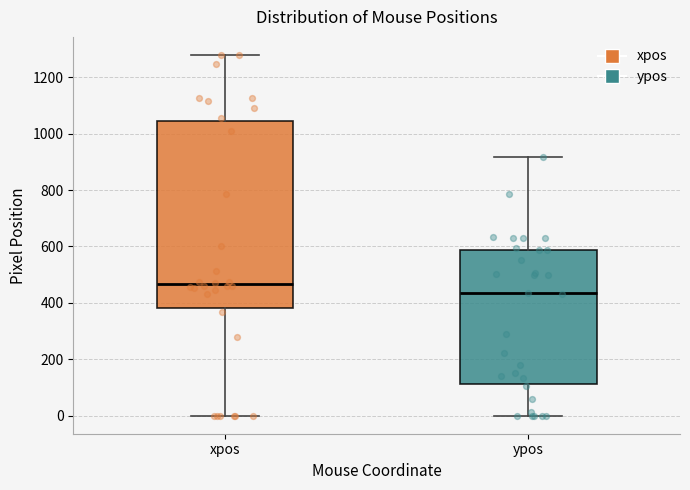

Reading left to right, transcribe this box plot: for each box, give where its median line is, the range the box spans, and where its two whiskers end, as read against the y-axis. The values are not printed on the chart, so give them approximately, as read against the axis.

xpos: median 460, box 380 to 1040, whiskers 0 to 1280
ypos: median 440, box 120 to 580, whiskers 0 to 920